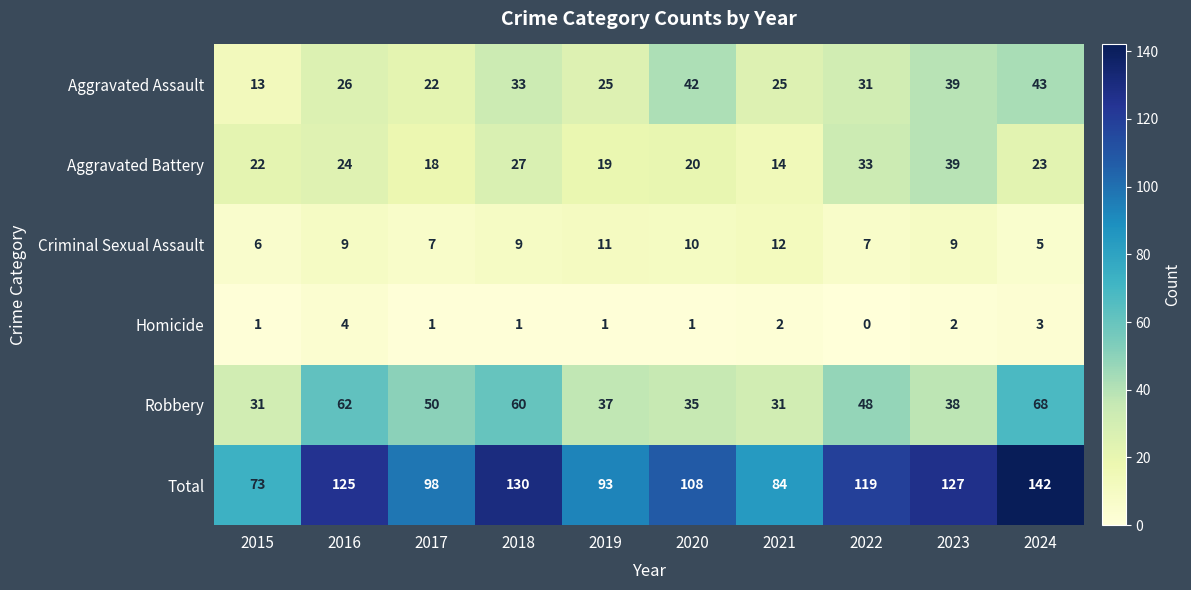

What is the difference between the maximum and second lowest values in the Criminal Sexual Assault series?

6